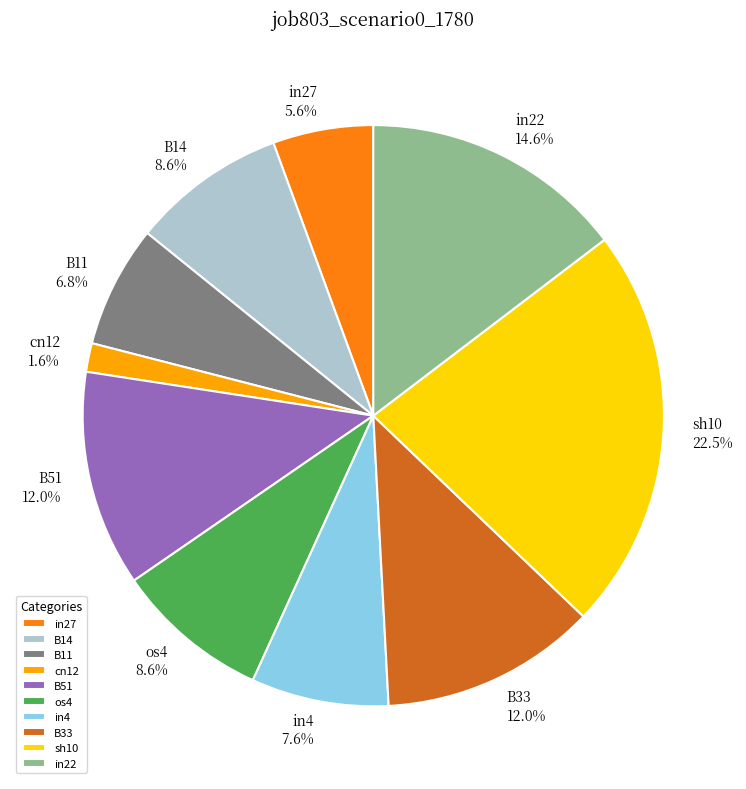

What is the largest slice in the pie chart?

sh10